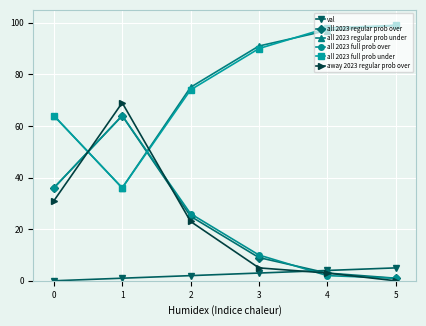

Which category has the highest value across all series?

5